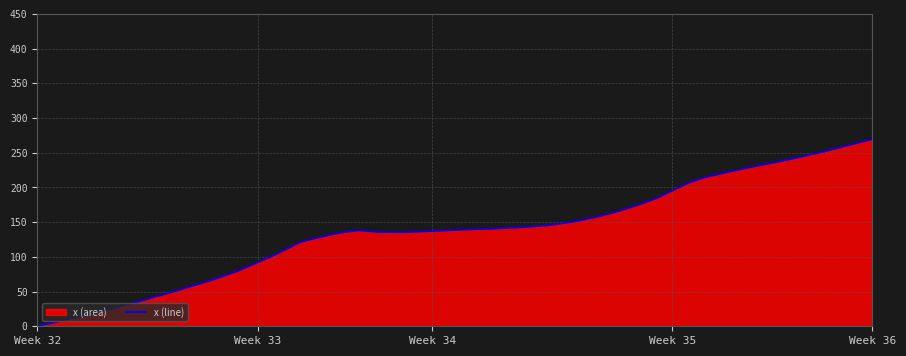

True or false: the data shows 137.0 at Week 34.

True